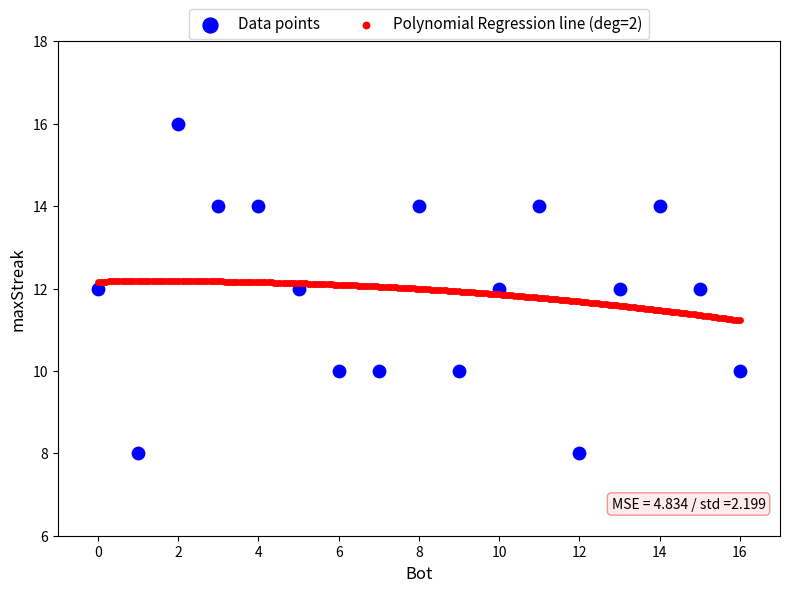

Which series contains the lowest Y value?

Data points